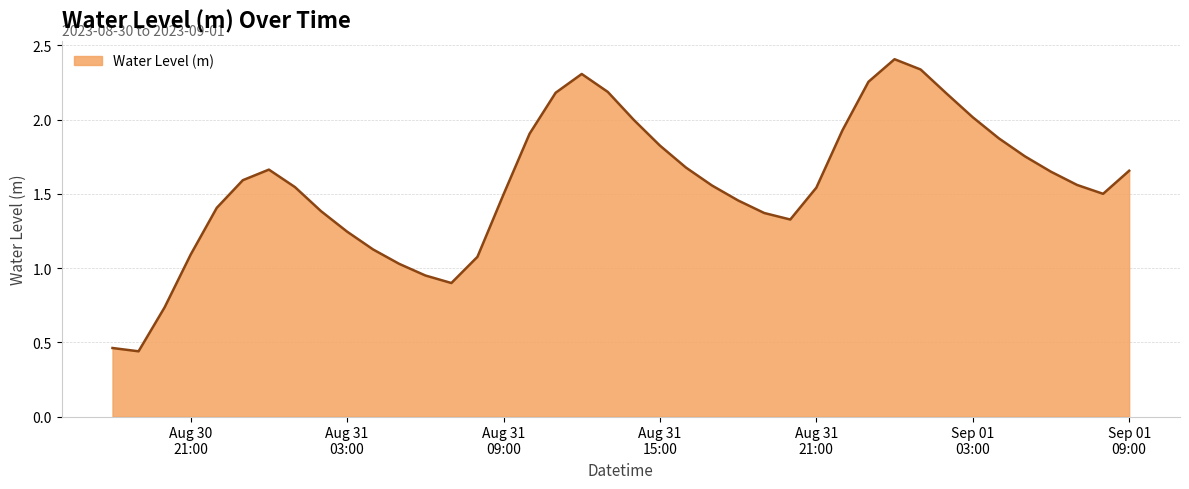

Does the chart display data point markers on the line(s)?

No